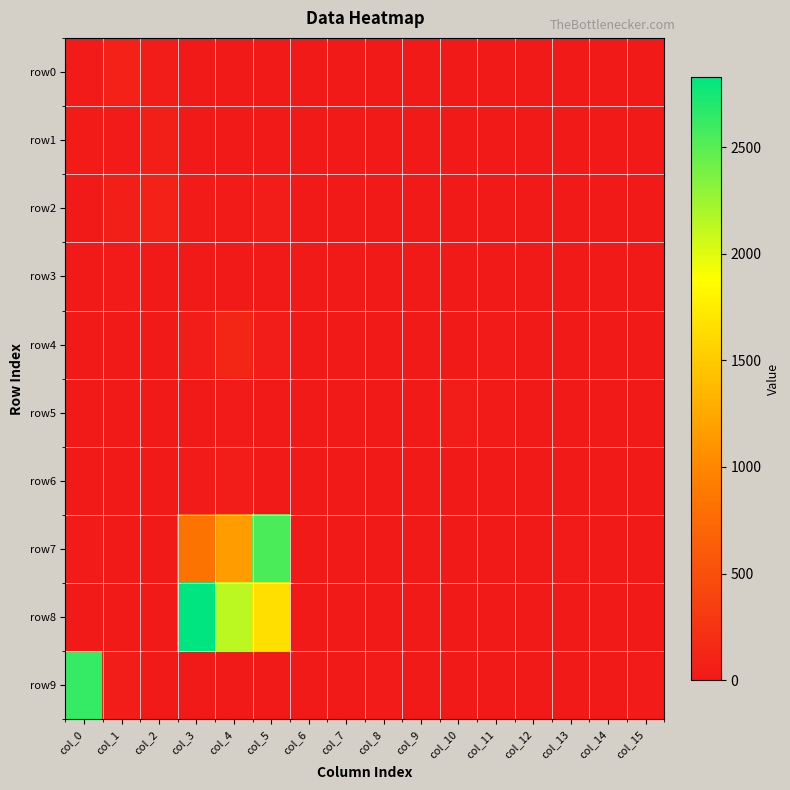

Which series has the largest total across all categories?

row8